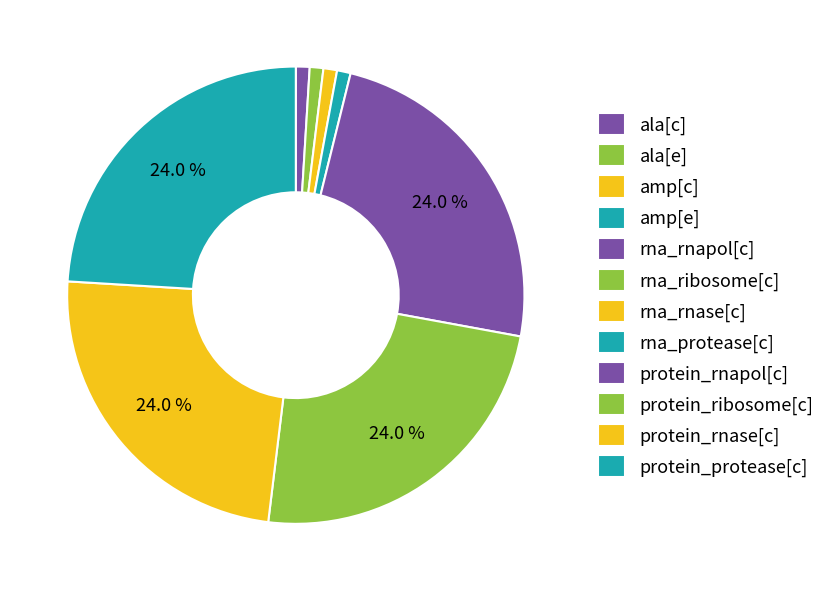

How many segments does this pie chart have?

12